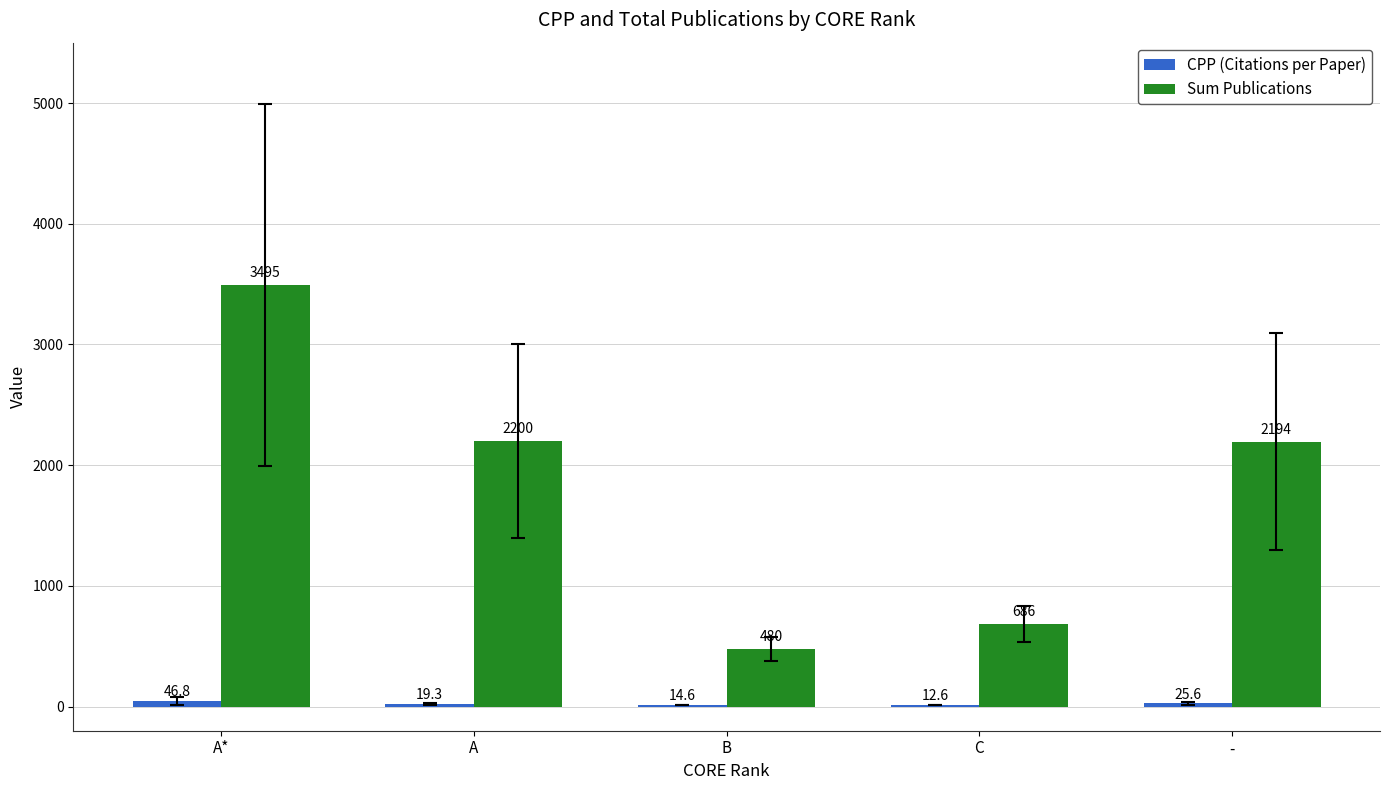

Does the chart contain stacked bars?

No